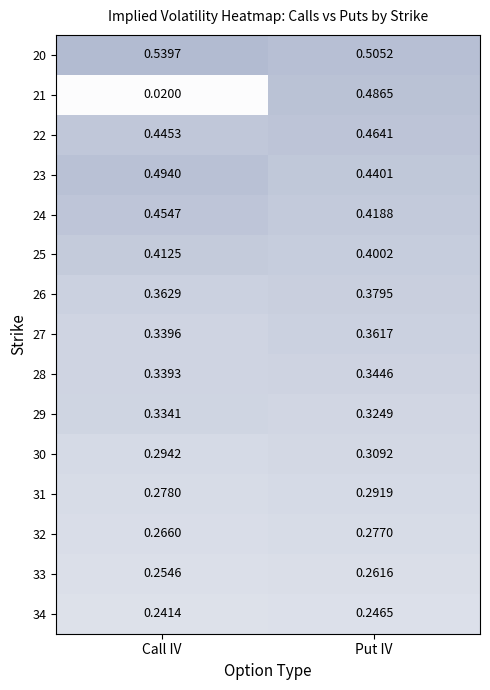

Is the value of 24 at Put IV greater than the value of 27 at Call IV?

Yes